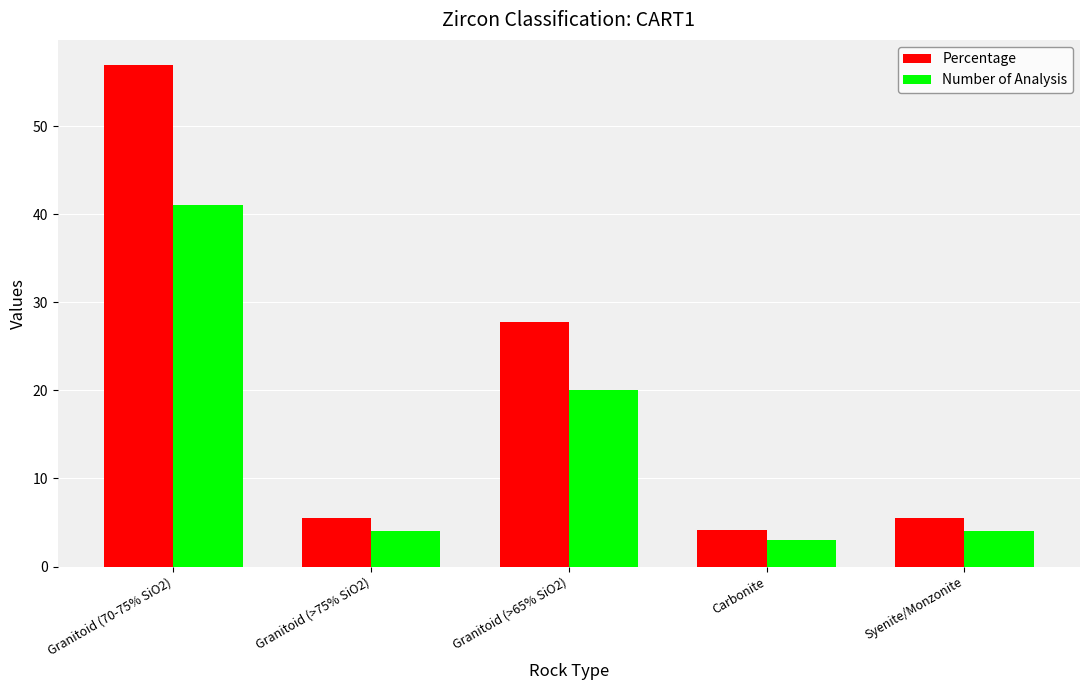

How many bars are there in total?

10